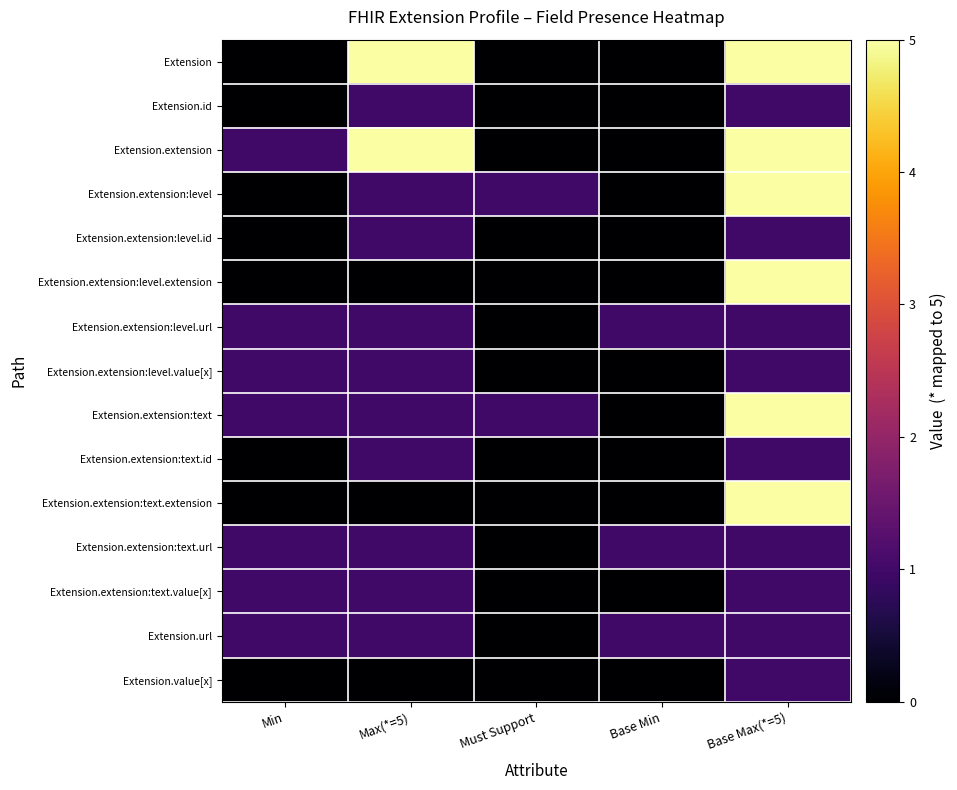

List the series in order of their peak value, highest first.

Extension, Extension.extension, Extension.extension:level, Extension.extension:level.extension, Extension.extension:text, Extension.extension:text.extension, Extension.id, Extension.extension:level.id, Extension.extension:level.url, Extension.extension:level.value[x], Extension.extension:text.id, Extension.extension:text.url, Extension.extension:text.value[x], Extension.url, Extension.value[x]